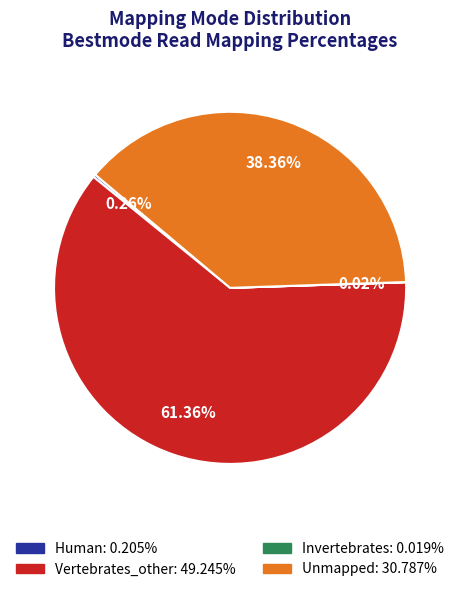

To the nearest percent, what percentage of the pie is Unmapped?

38%